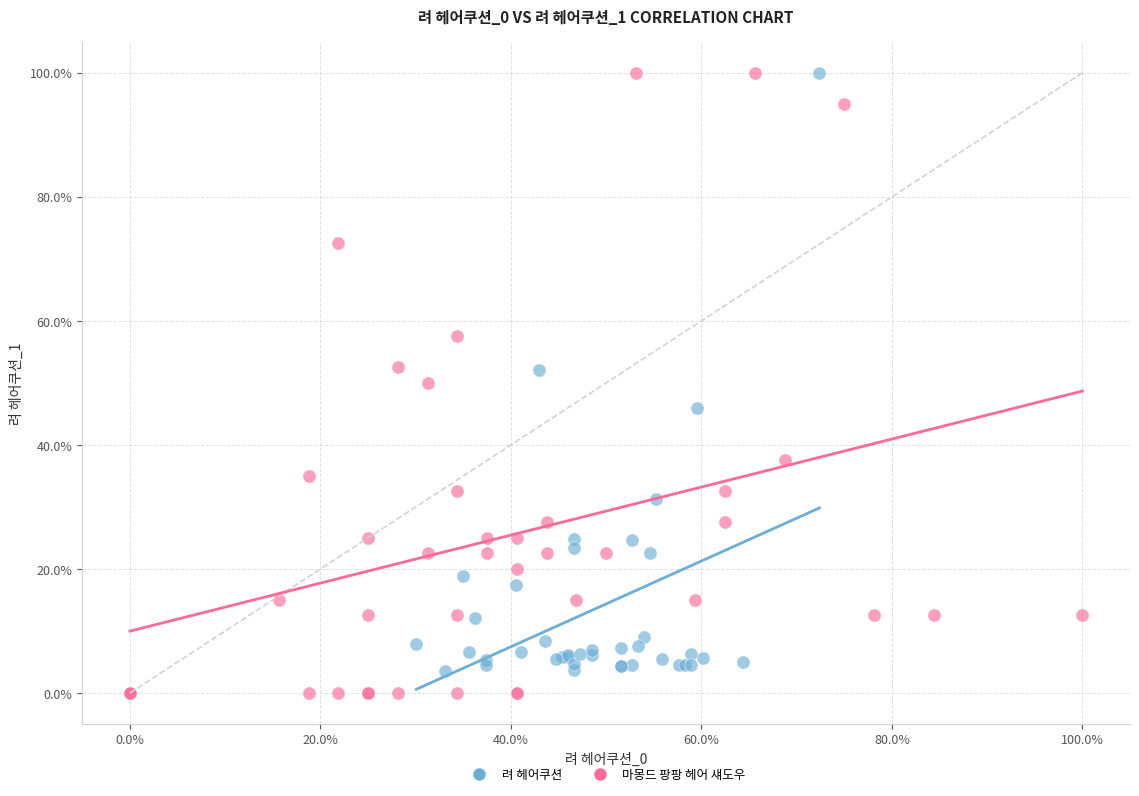

What are all the series names shown in the legend?

려 헤어쿠션, 마몽드 팡팡 헤어 섀도우